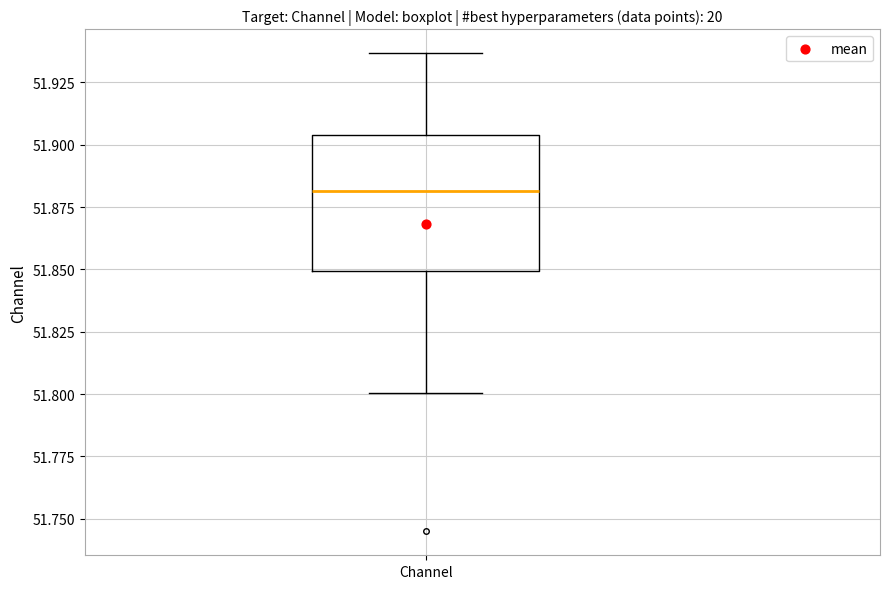

Transcribe this box plot: give where the median line is, the range the box spans, and where the two whiskers end, as read against the y-axis. The values are not printed on the chart, so give them approximately, as read against the axis.

median 51.880, box 51.850 to 51.905, whiskers 51.800 to 51.935